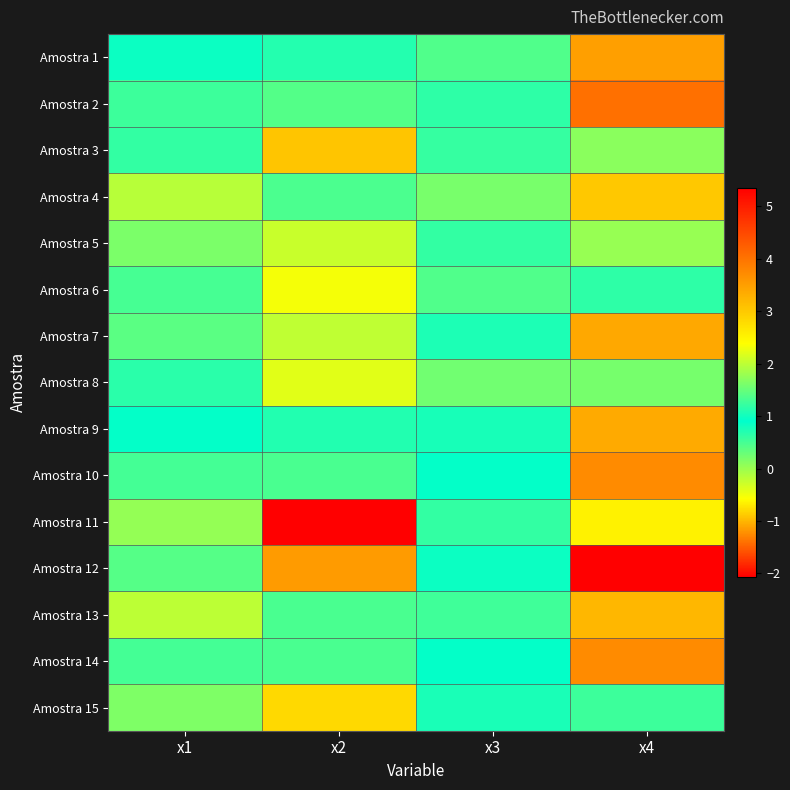

Reading left to right, what are all the values shown in this chart?

Amostra 1: x1=1.0	x2=0.7	x3=0.4	x4=3.5
Amostra 2: x1=0.5	x2=1.4	x3=0.6	x4=4.0
Amostra 3: x1=0.6	x2=-0.9	x3=0.6	x4=0.1
Amostra 4: x1=-0.2	x2=0.5	x3=0.2	x4=3.0
Amostra 5: x1=0.2	x2=-0.3	x3=0.6	x4=1.8
Amostra 6: x1=0.5	x2=-0.5	x3=0.4	x4=0.6
Amostra 7: x1=0.4	x2=2.0	x3=0.7	x4=3.4
Amostra 8: x1=1.1	x2=-0.4	x3=0.2	x4=1.6
Amostra 9: x1=0.9	x2=1.1	x3=1.0	x4=3.4
Amostra 10: x1=0.5	x2=1.3	x3=0.9	x4=3.7
Amostra 11: x1=0.0	x2=-2.1	x3=0.6	x4=-0.7
Amostra 12: x1=0.4	x2=3.5	x3=1.0	x4=5.4
Amostra 13: x1=-0.2	x2=1.3	x3=0.5	x4=3.2
Amostra 14: x1=0.5	x2=1.3	x3=0.9	x4=3.7
Amostra 15: x1=1.6	x2=-0.8	x3=0.8	x4=0.6